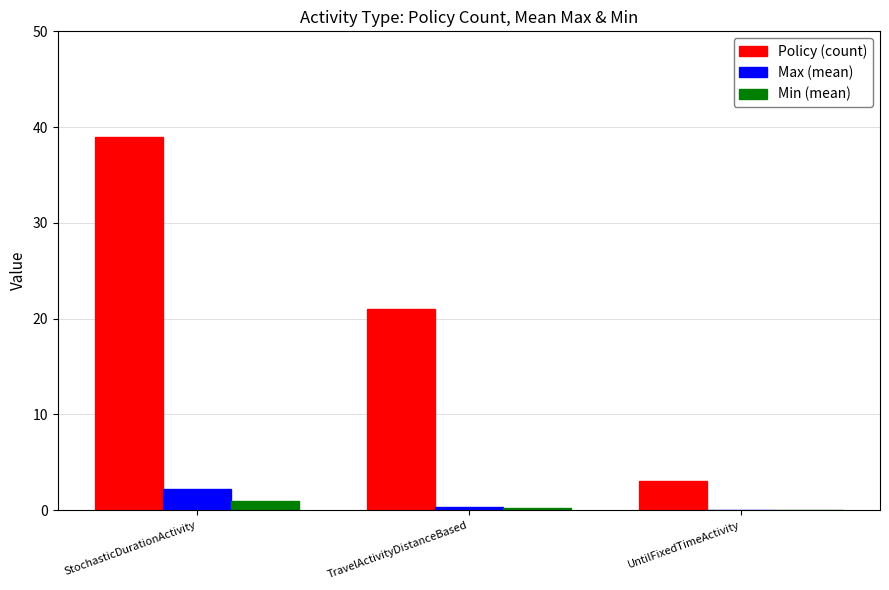

Count the Policy (count) values in the range 3 to 39.

3